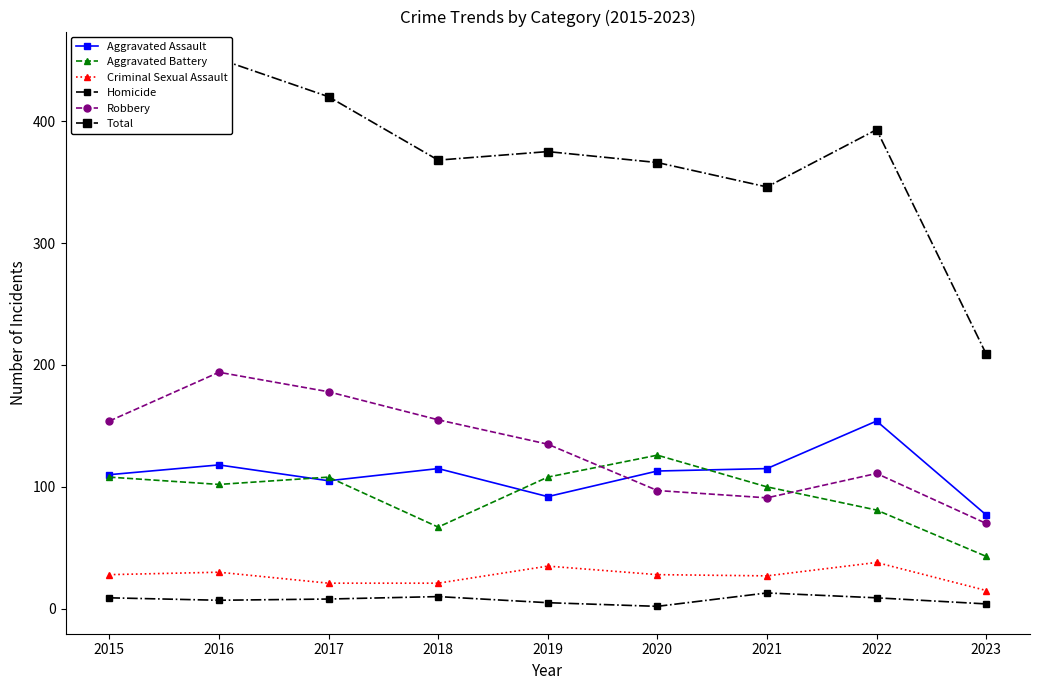

At how many categories does at least one series exceed 350?

7